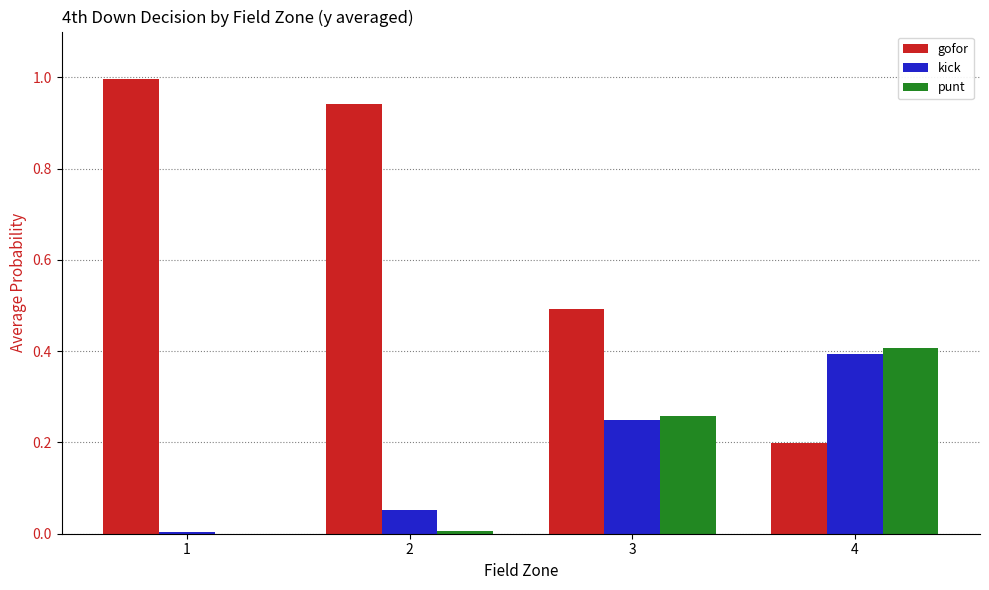

What is the greatest value displayed?

1.0